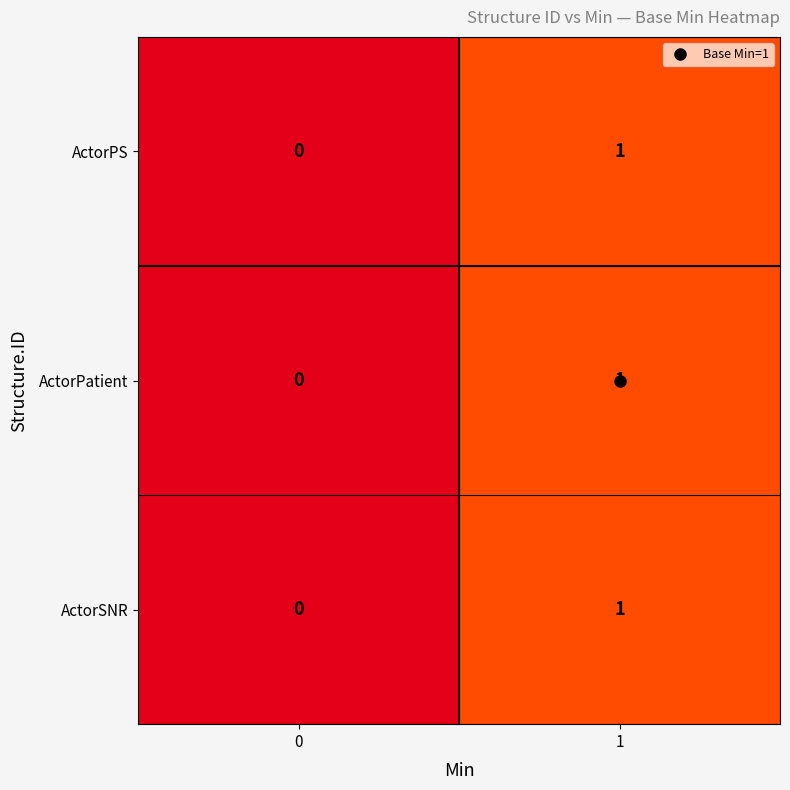

The ActorPS series shows 0 at 1. True or false?

False